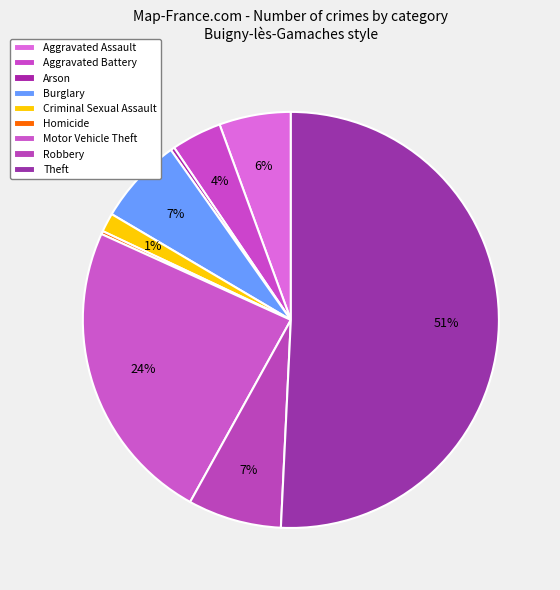

Count the number of slices in the pie.

9